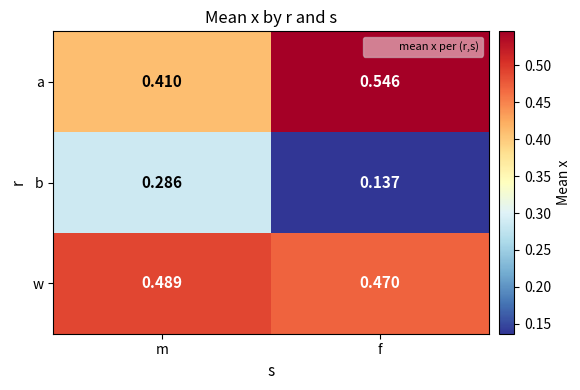

Rank the series by their maximum value, from highest to lowest.

a, w, b